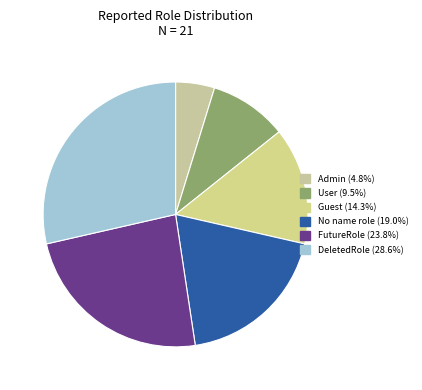

What is the total percentage of DeletedRole and No name role?

47.6%